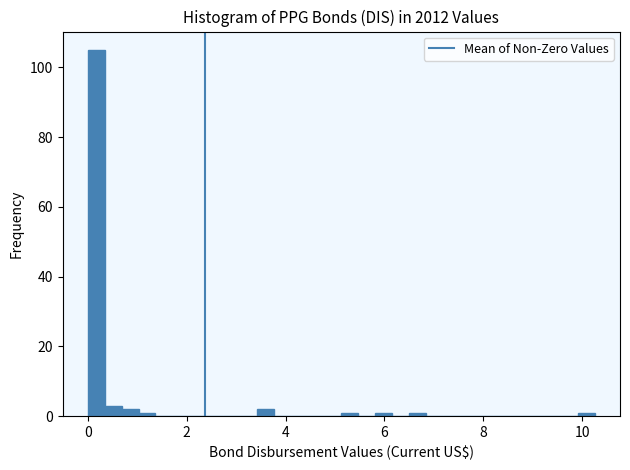

Read against the x-axis, roughly where is the centre of the tallest bar?

0.2